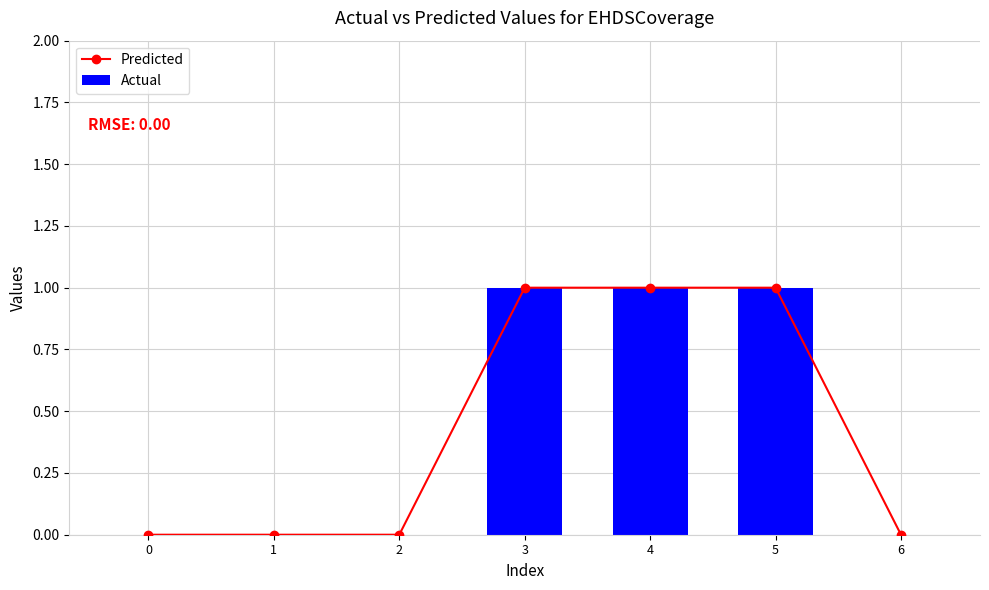

What is the total value across all series at 3?

2